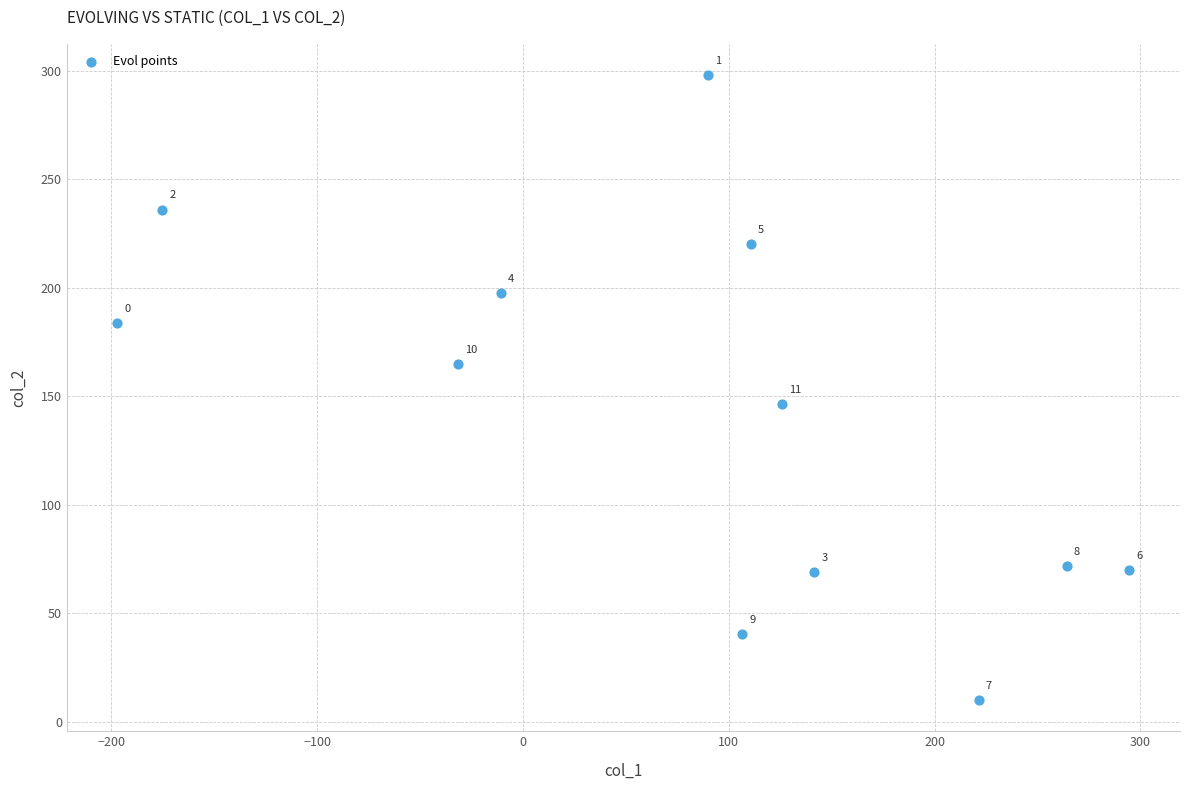

What is the range of Y values (max minus min)?

287.9